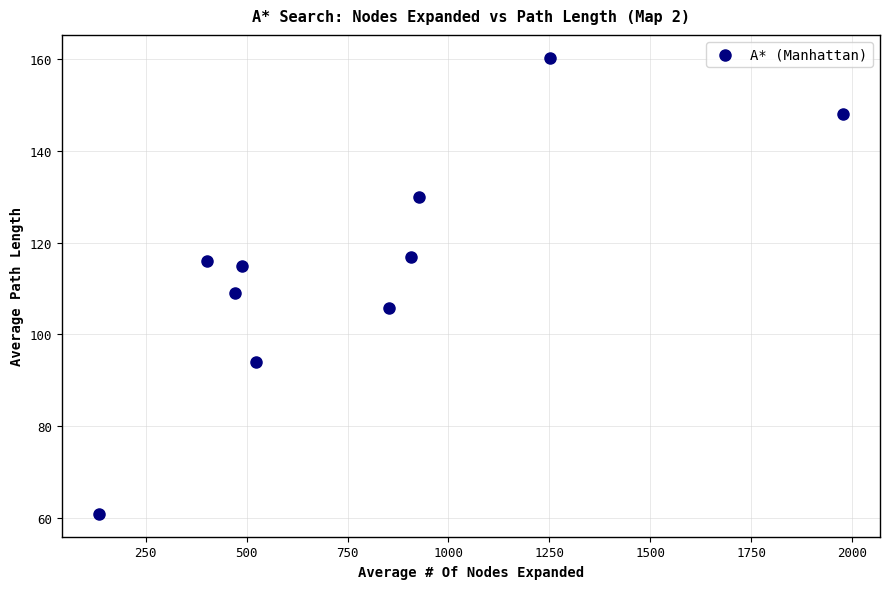

What is the range of X values (max minus min)?

1843.0